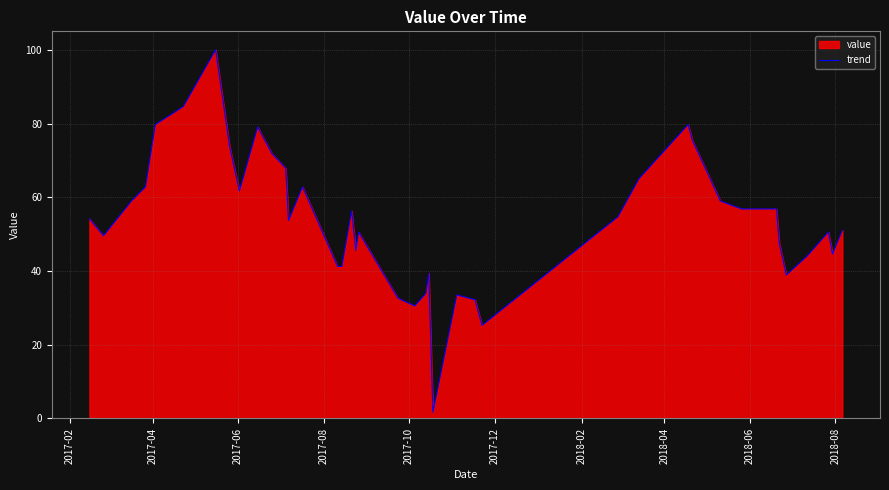

How many interior local peaks (higher than both neighbors) does the data have?

9